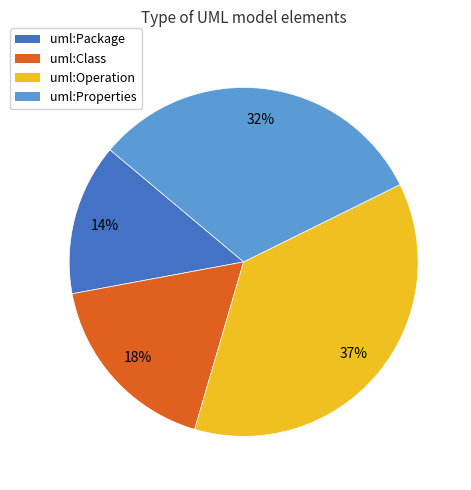

Between uml:Package and uml:Properties, which is larger?

uml:Properties